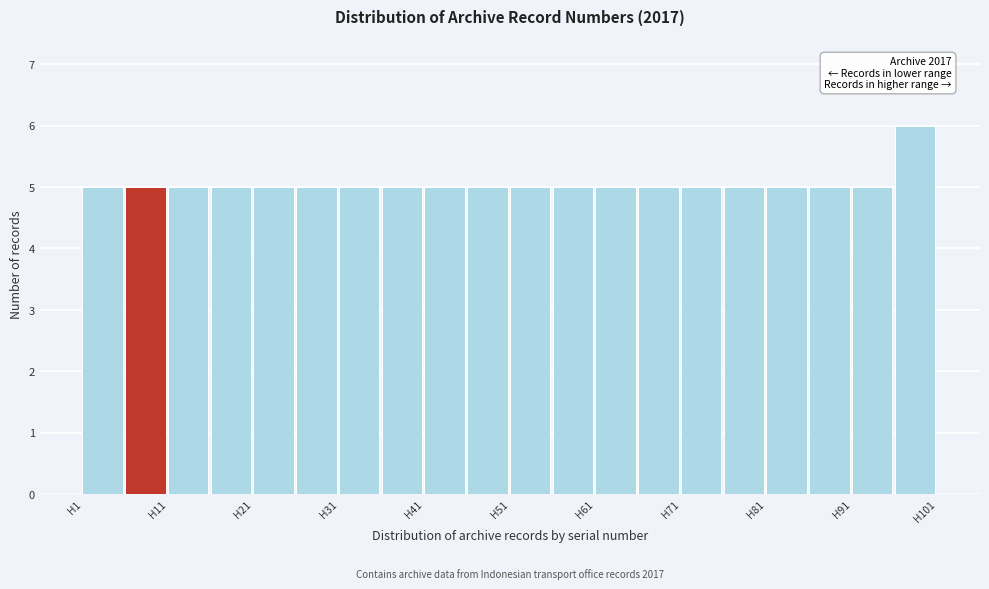

Over which range of the x-axis is the bar tallest?

96 to 101